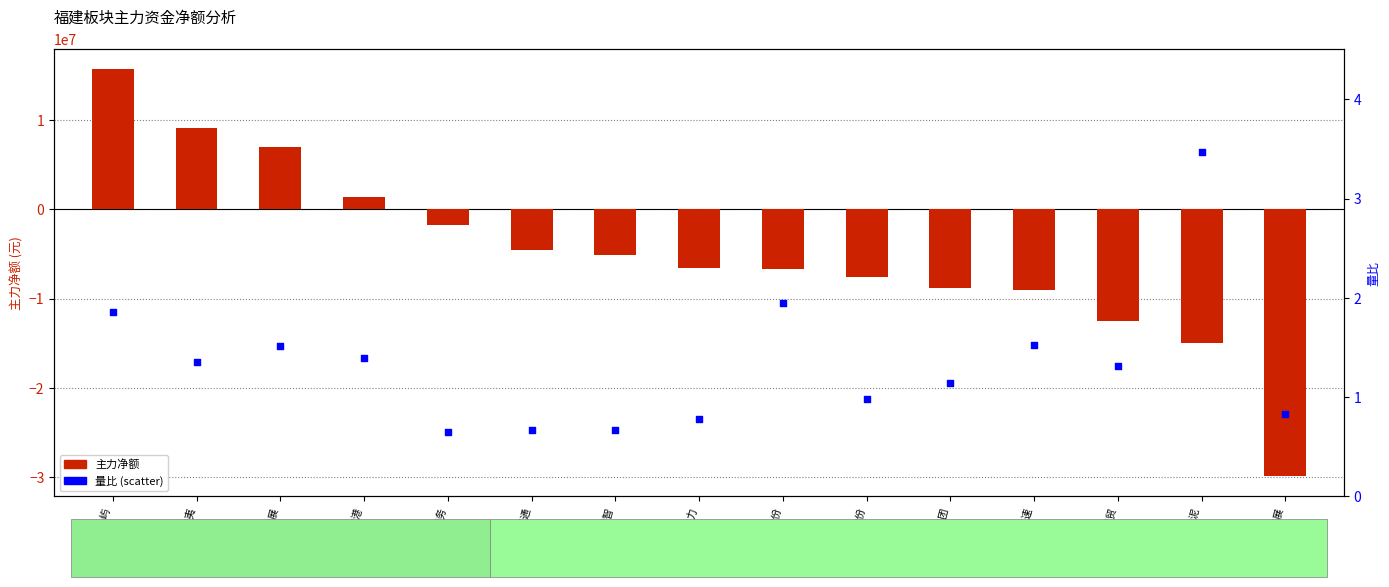

What are all the series names shown in the legend?

主力净额, 量比